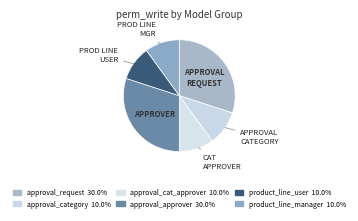

To the nearest percent, what is the average slice percentage?

17%